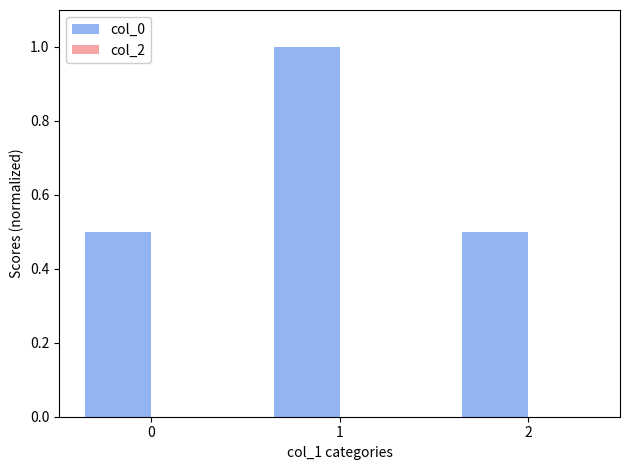

What is the value of the 1st bar from the left?

0.5